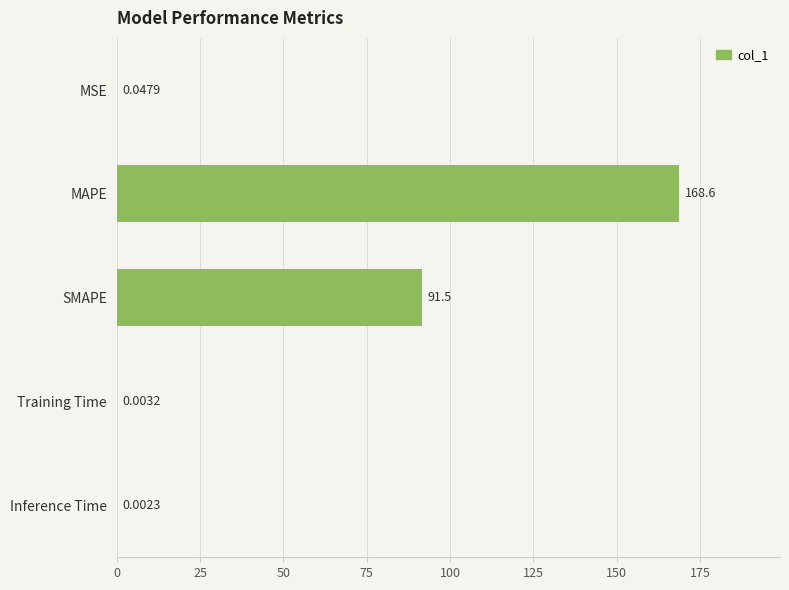

What is the sum of all values?

260.1